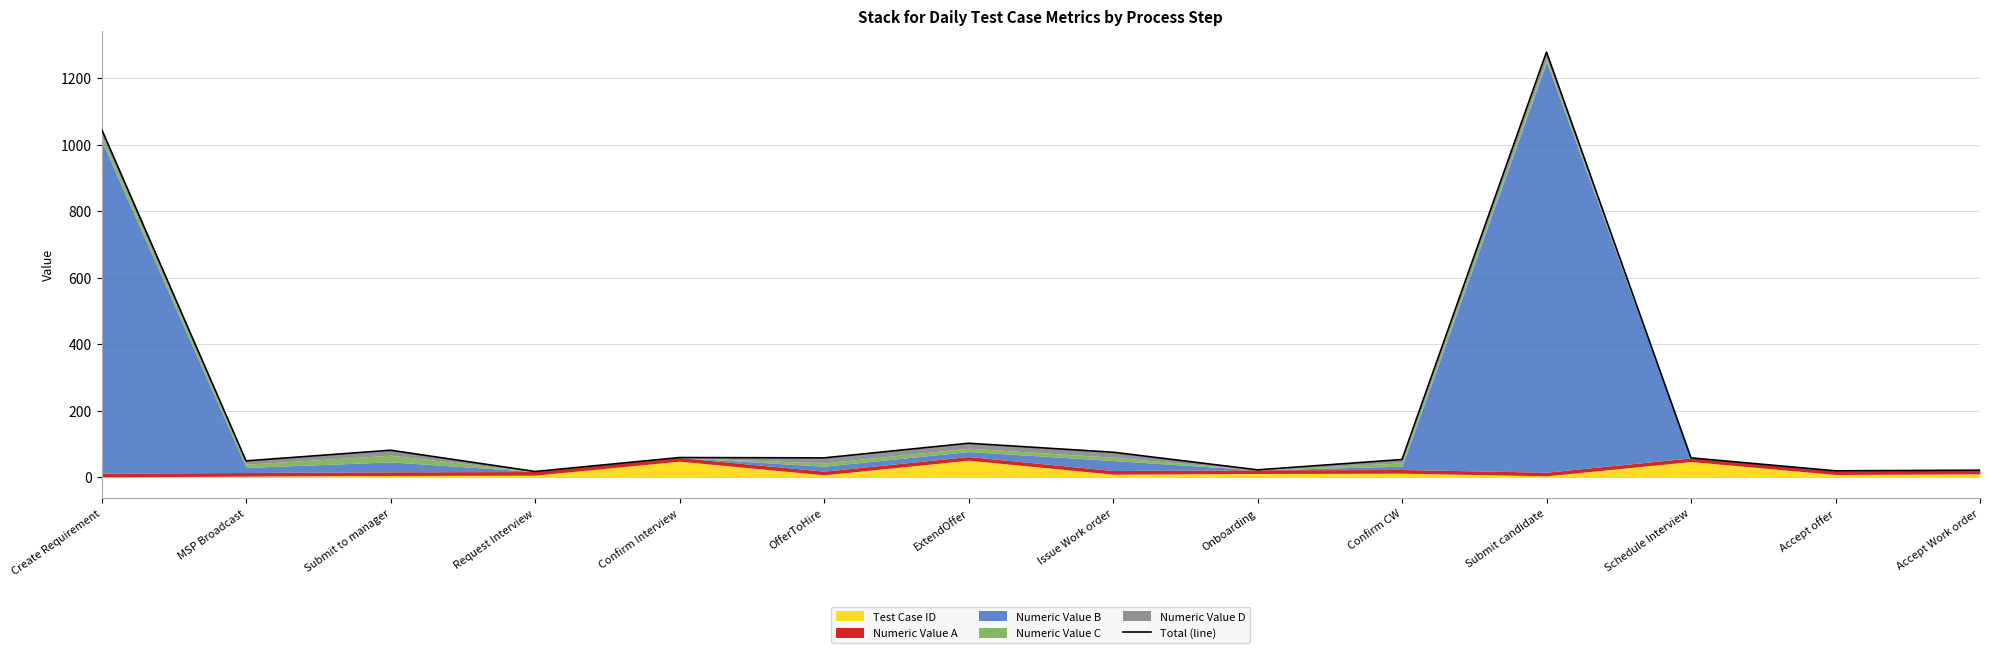

The value at Confirm Interview is 59. True or false?

True